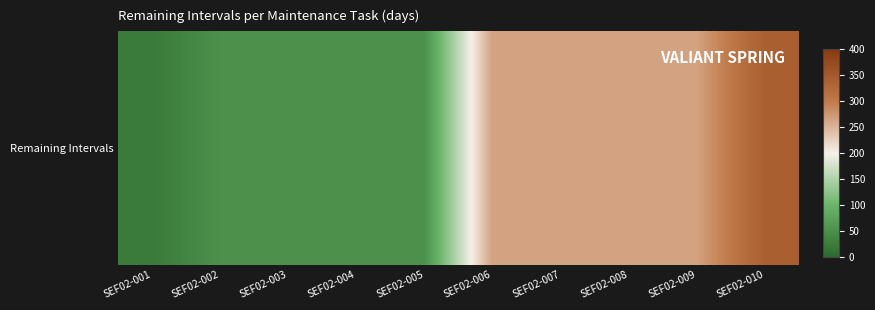

Which label corresponds to the largest value in the chart?

SEF02-010